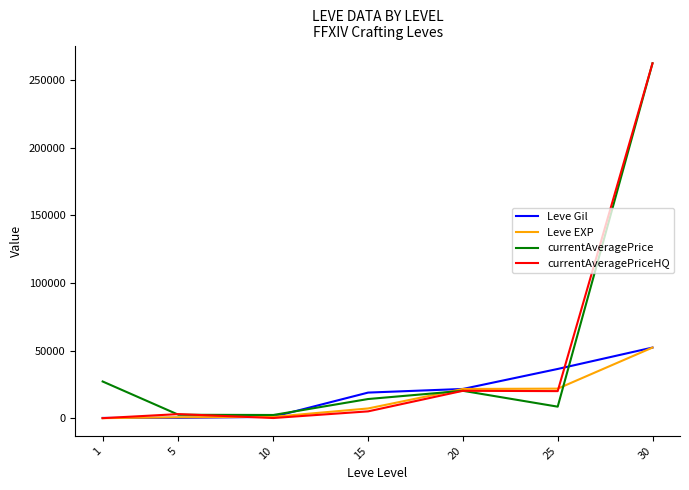

What is the highest value of the Leve Gil series?

52220